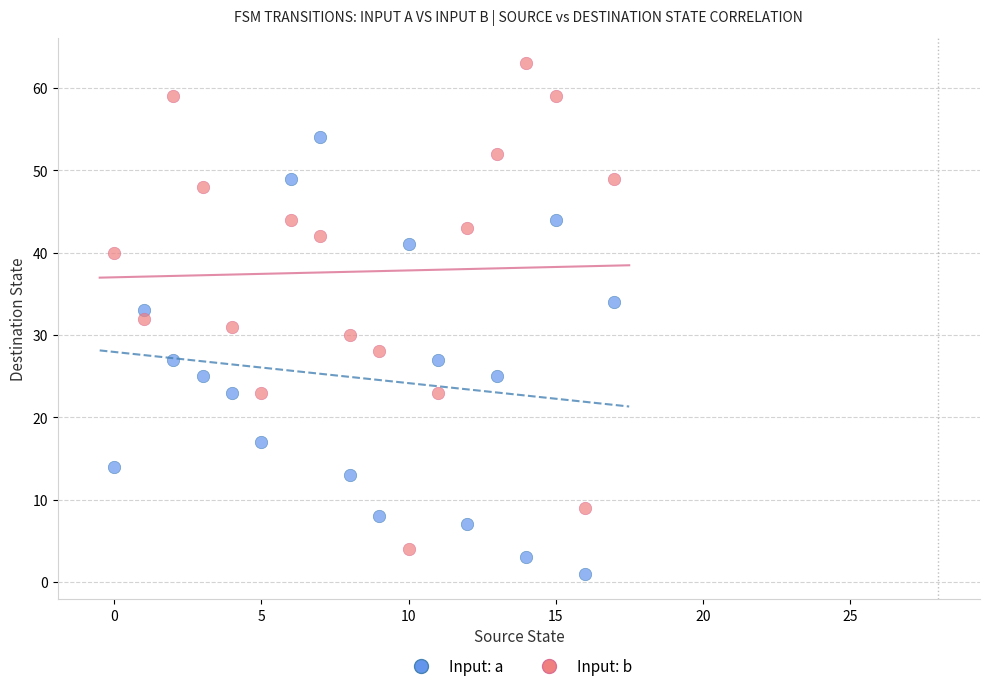

Which series reaches the minimum Y coordinate?

Input: a